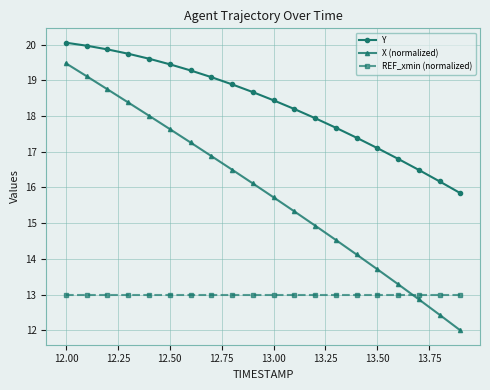

Rank the series by their maximum value, from lowest to highest.

REF_xmin (normalized), X (normalized), Y